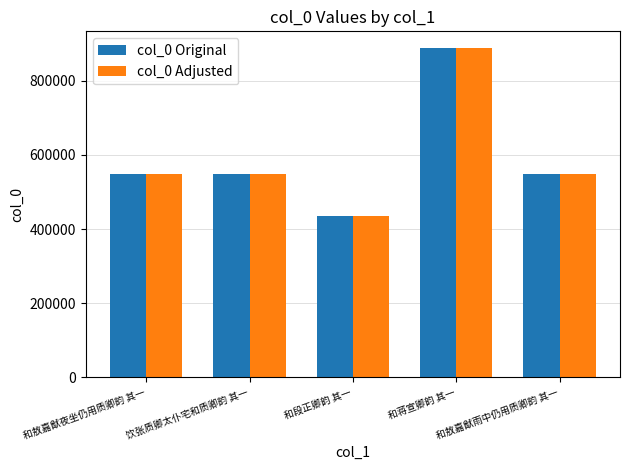

What is the maximum value shown in the chart?

889225